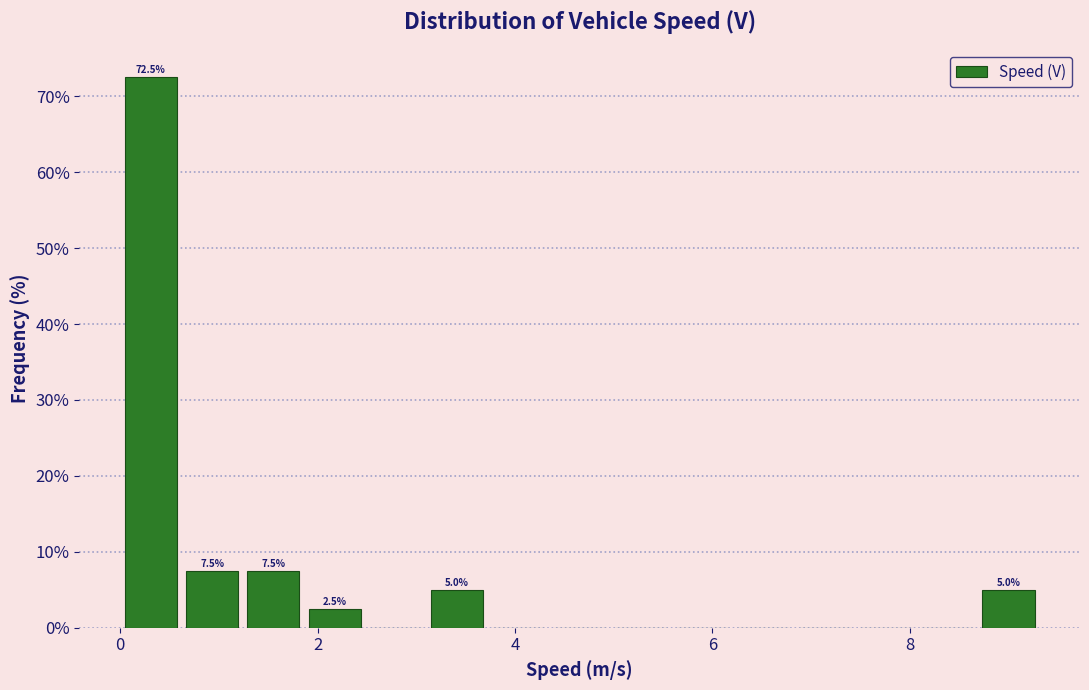

Read against the x-axis, roughly where is the centre of the tallest bar?

0.4